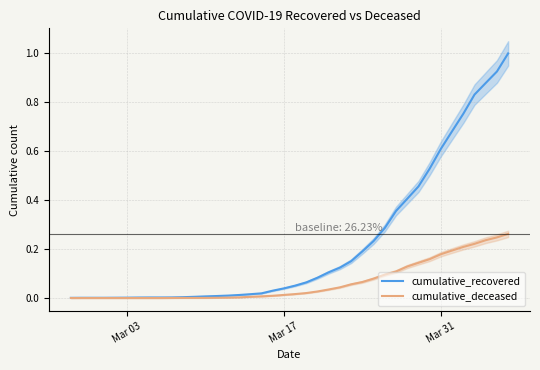

The value of cumulative_recovered at Mar 31 is 0.6. True or false?

True